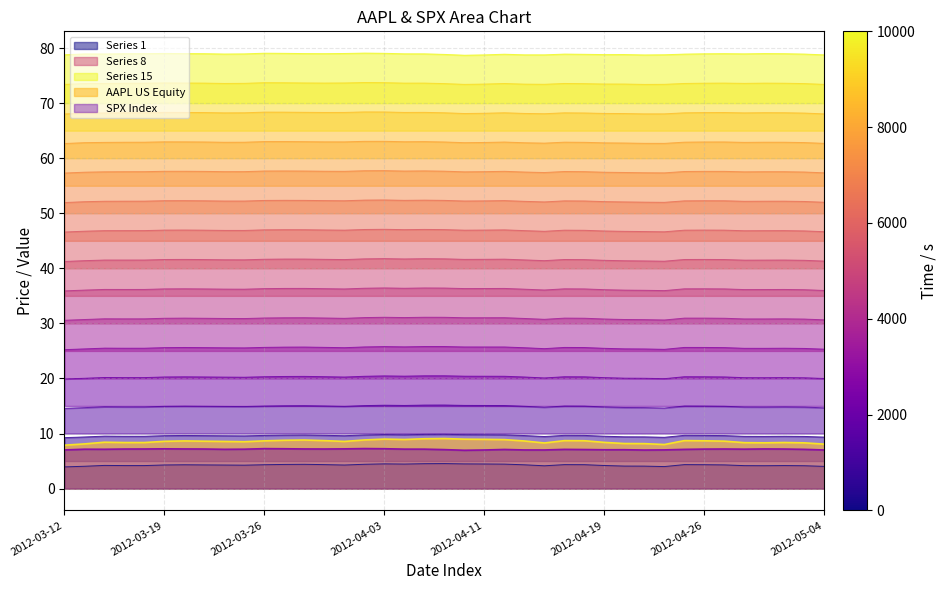

True or false: SPX has more than 2 points higher than both neighbors.

True